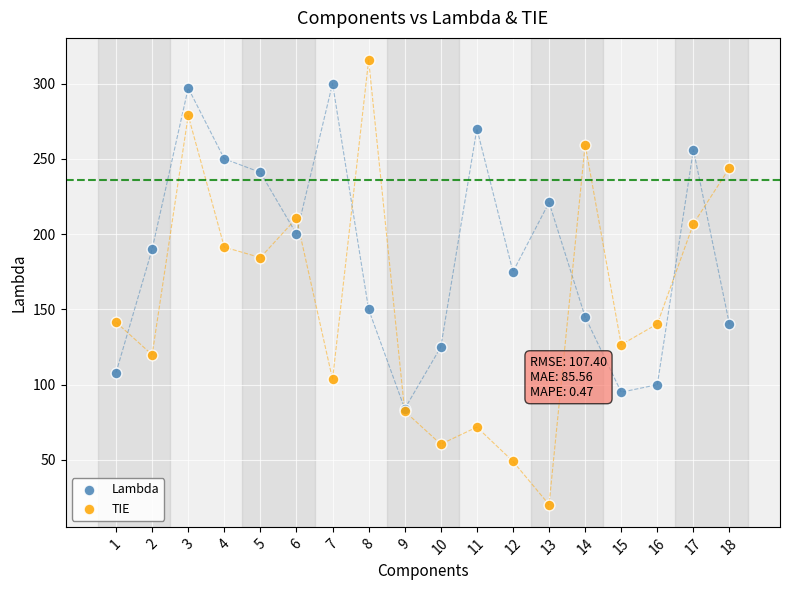

Across all series, what Y value is closest to 167?

175.0